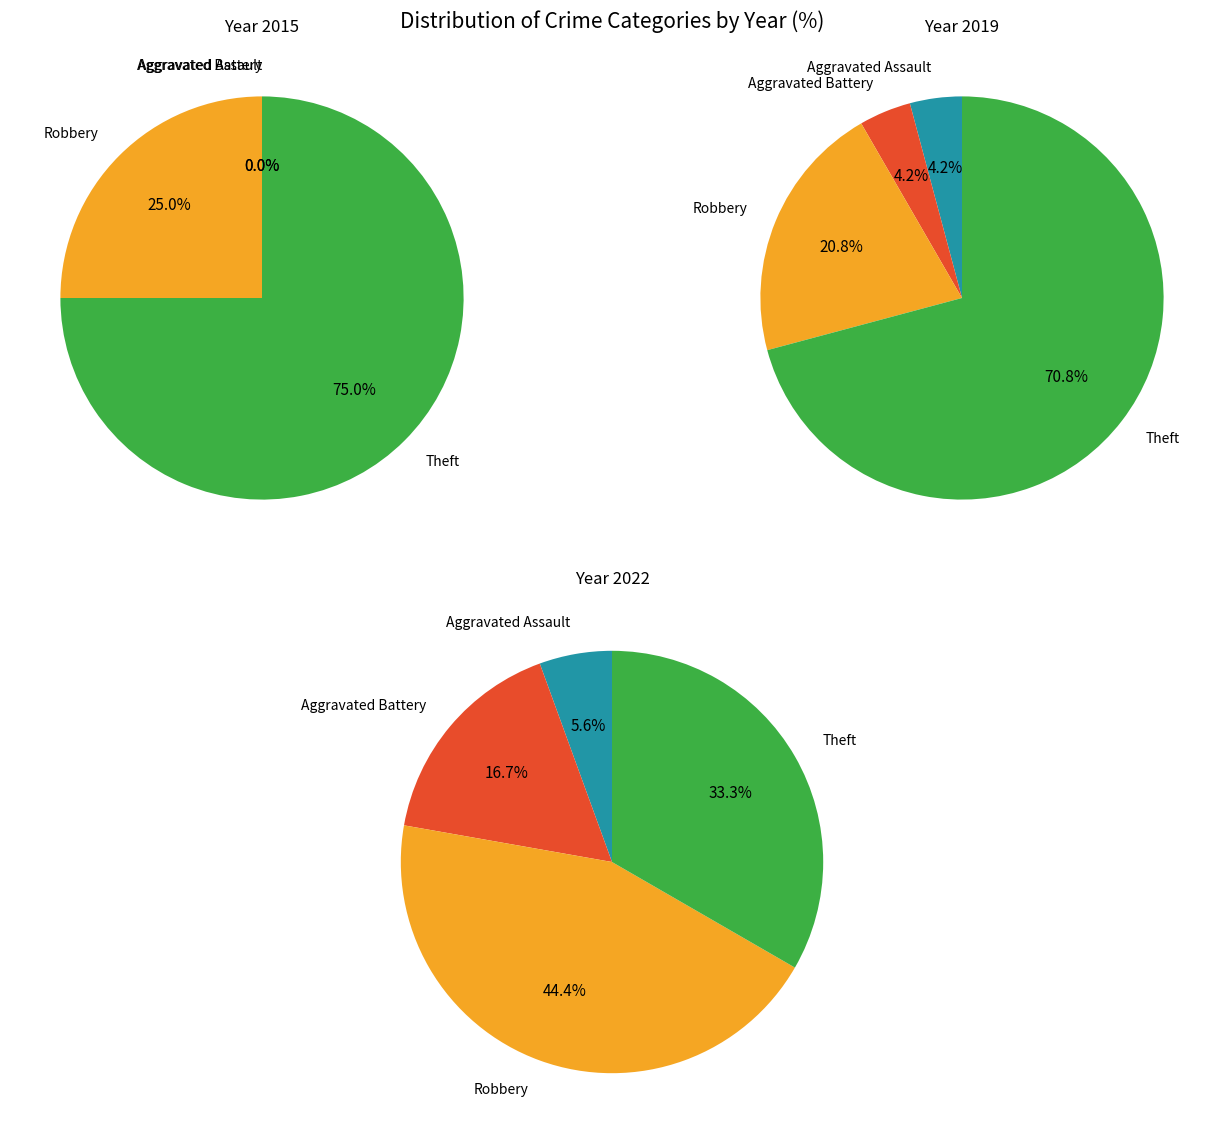

Which series changed the most between Robbery and Theft?

2015